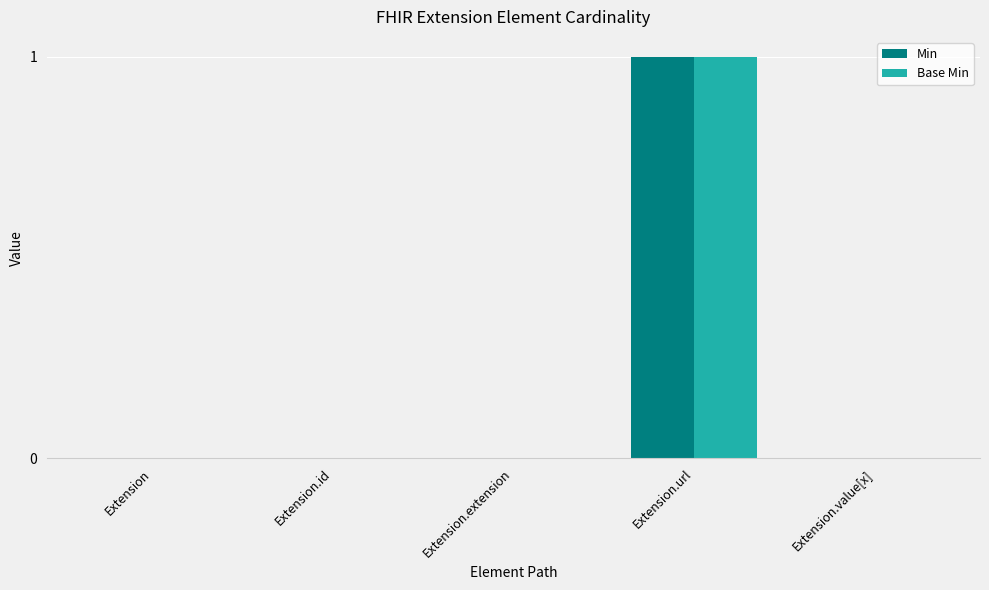

Reading left to right, extract all data points from this chart.

Min: 0	0	0	1	0
Base Min: 0	0	0	1	0